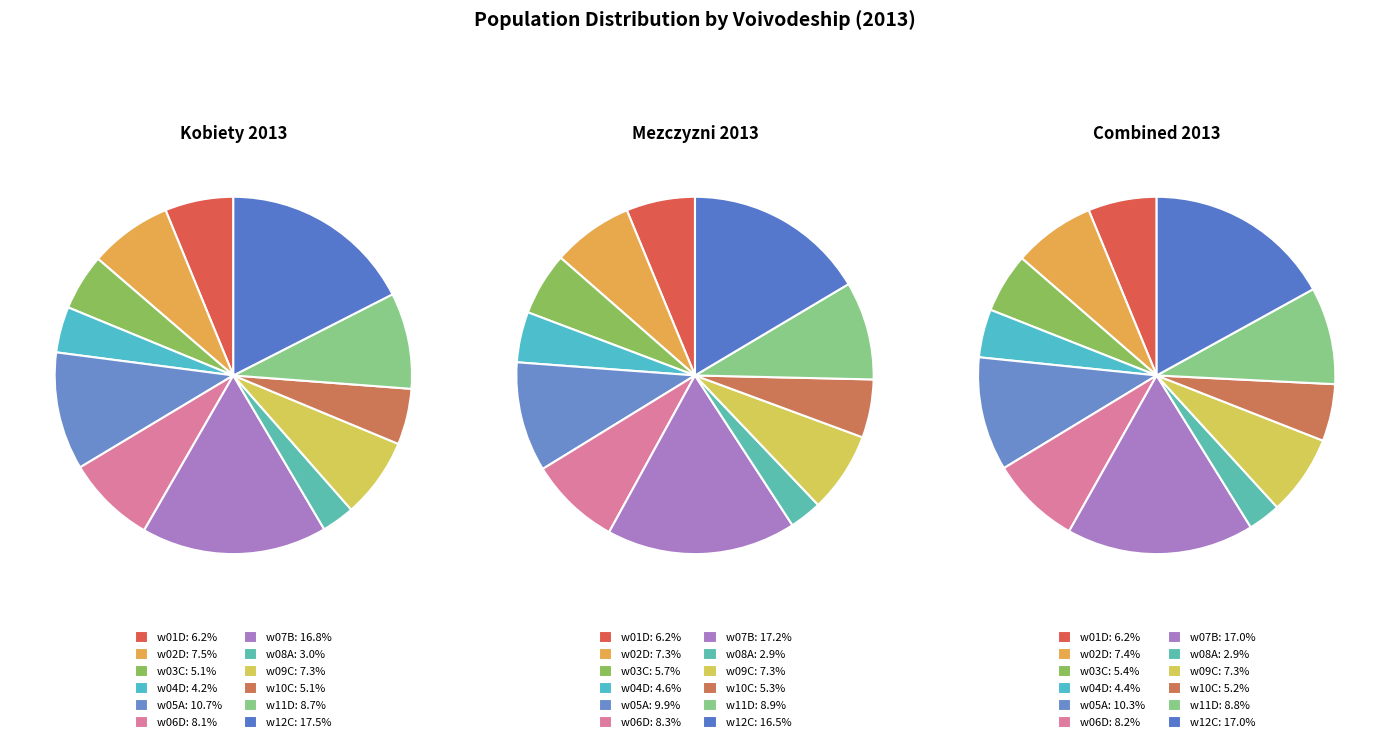

Does w12C represent more than half of the total?

No